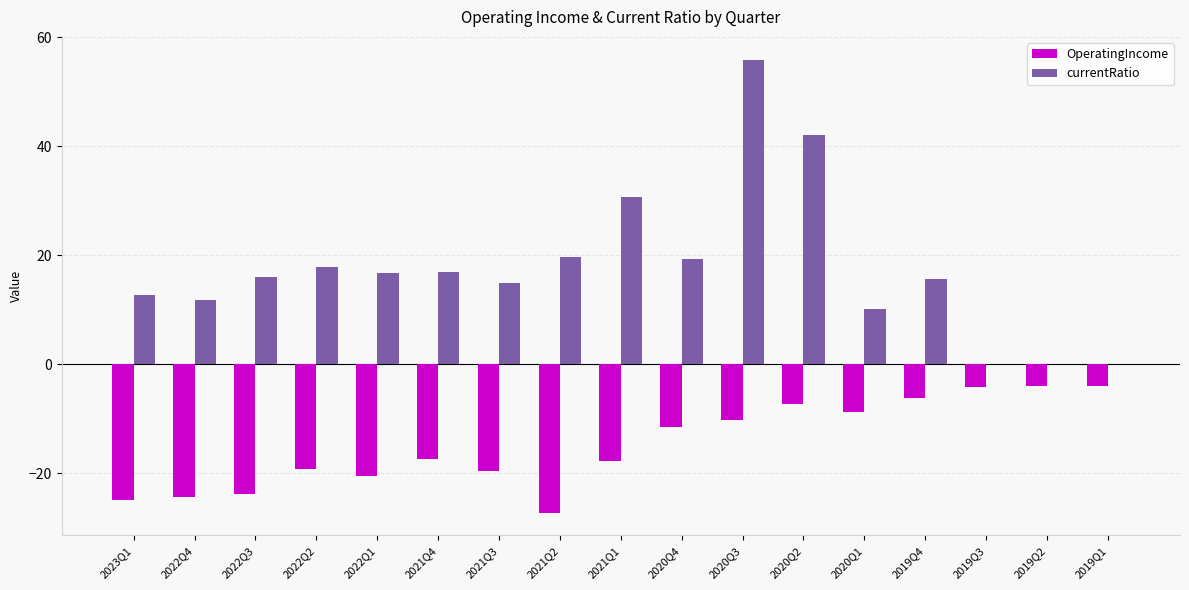

The currentRatio series shows 15.6 at 2019Q4. True or false?

True